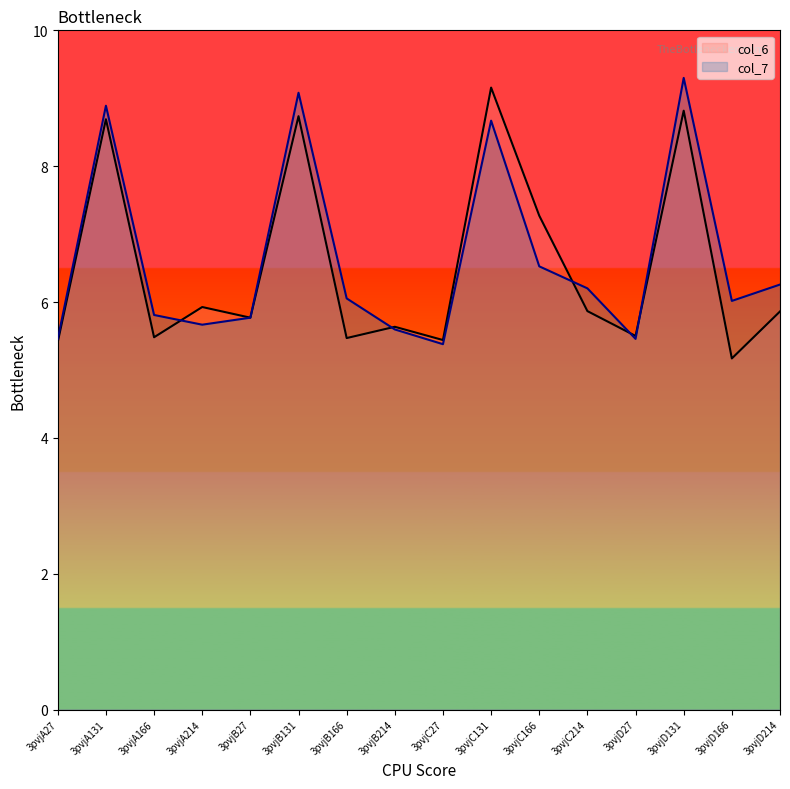

Reading right to left, list all the values displayed in this chart.

col_6: 3pvjD214=5.9	3pvjD166=5.2	3pvjD131=8.8	3pvjD27=5.5	3pvjC214=5.9	3pvjC166=7.3	3pvjC131=9.2	3pvjC27=5.4	3pvjB214=5.6	3pvjB166=5.5	3pvjB131=8.7	3pvjB27=5.8	3pvjA214=5.9	3pvjA166=5.5	3pvjA131=8.7	3pvjA27=5.4
col_7: 3pvjD214=6.3	3pvjD166=6.0	3pvjD131=9.3	3pvjD27=5.5	3pvjC214=6.2	3pvjC166=6.5	3pvjC131=8.7	3pvjC27=5.4	3pvjB214=5.6	3pvjB166=6.1	3pvjB131=9.1	3pvjB27=5.8	3pvjA214=5.7	3pvjA166=5.8	3pvjA131=8.9	3pvjA27=5.5